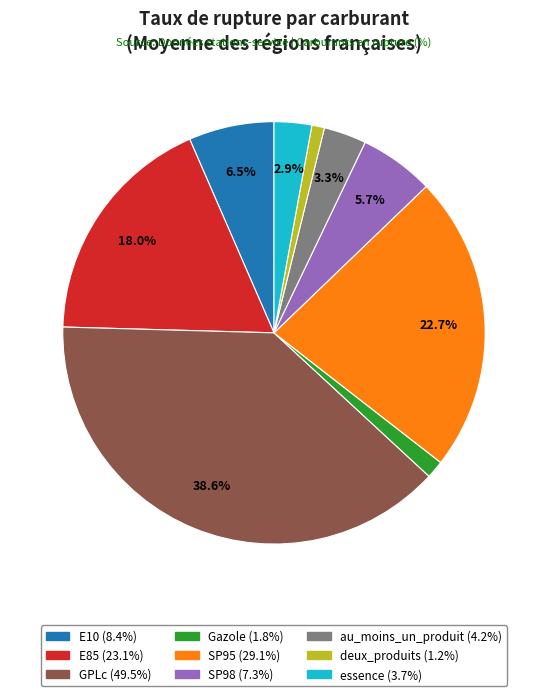

Does deux_produits account for over 50% of the chart?

No